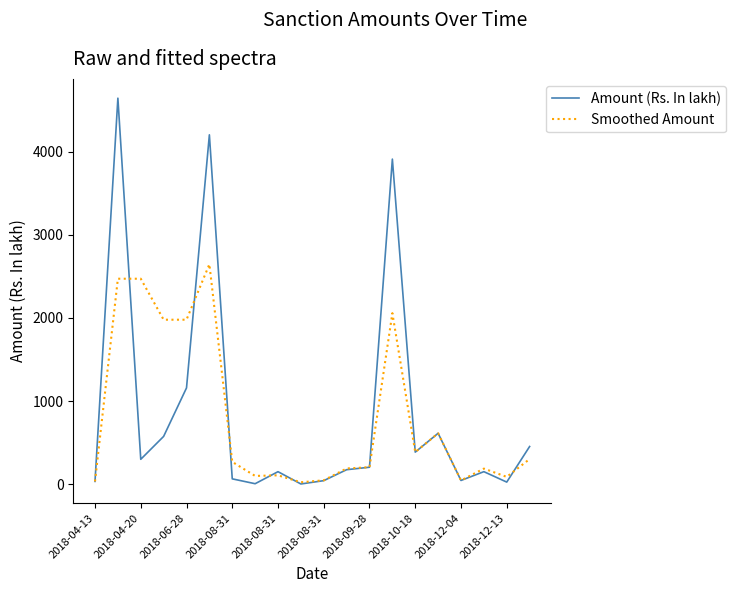

What is the difference between the second highest and second lowest values in the Amount (Rs. In lakh) series?

4195.1